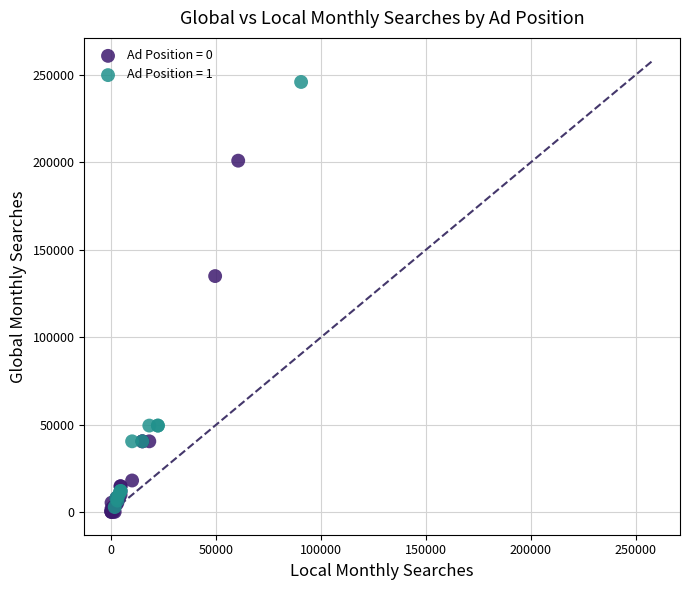

Which series has the largest Y range (max minus min)?

Ad Position = 1